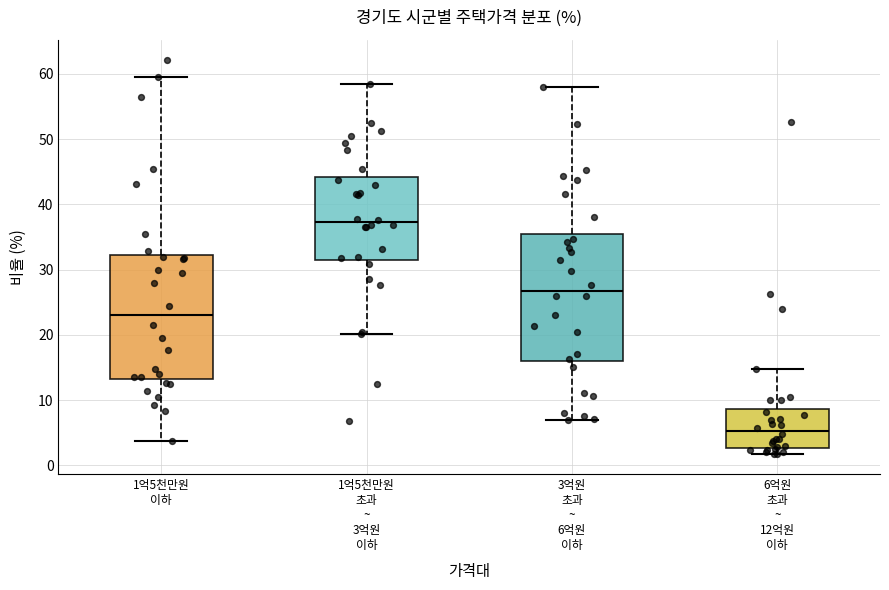

Reading left to right, read every box against the y-axis: the position of its median line, the range the box covers, and the ends of its whiskers. The values are not printed on the chart, so give them approximately, as read against the axis.

1억5천만원 이하: median 23, box 13 to 32, whiskers 4 to 60
1억5천만원 초과 ~ 3억원 이하: median 37, box 32 to 44, whiskers 20 to 58
3억원 초과 ~ 6억원 이하: median 27, box 16 to 36, whiskers 7 to 58
6억원 초과 ~ 12억원 이하: median 5, box 3 to 9, whiskers 2 to 15